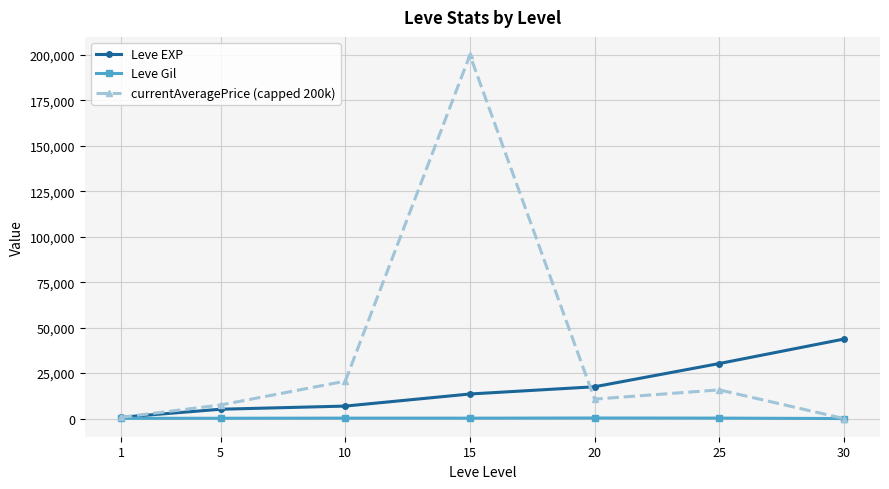

What is the difference between the maximum and minimum values in the currentAveragePrice (capped 200k) series?

200000.0